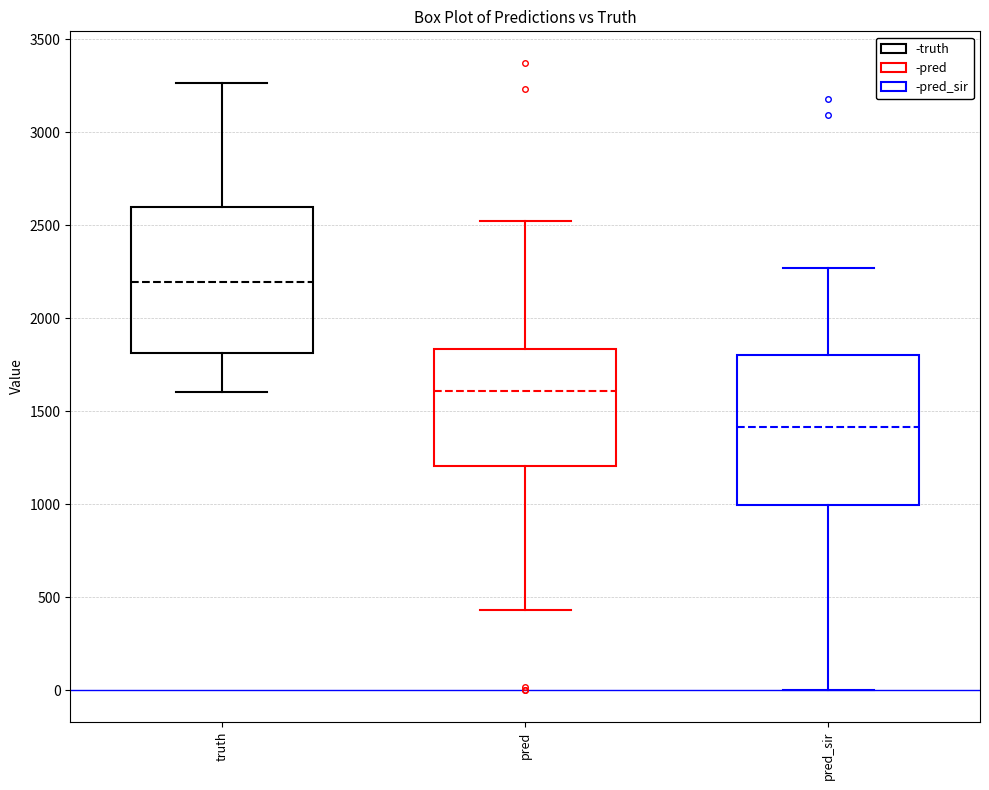

Which box has the highest median line?

truth